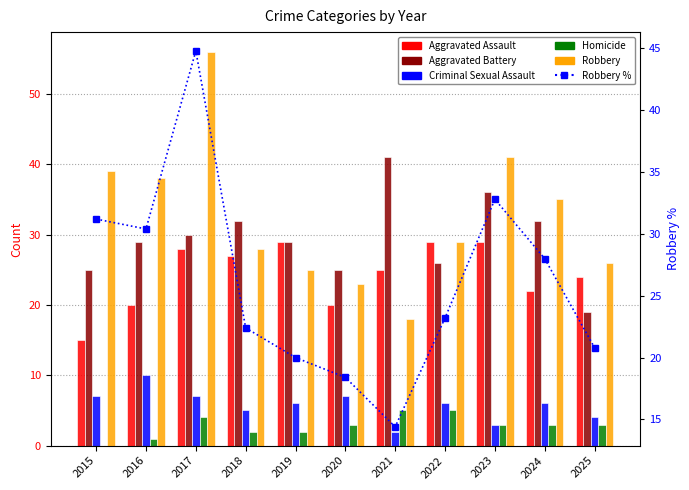

At which label does Robbery % reach its minimum?

2021